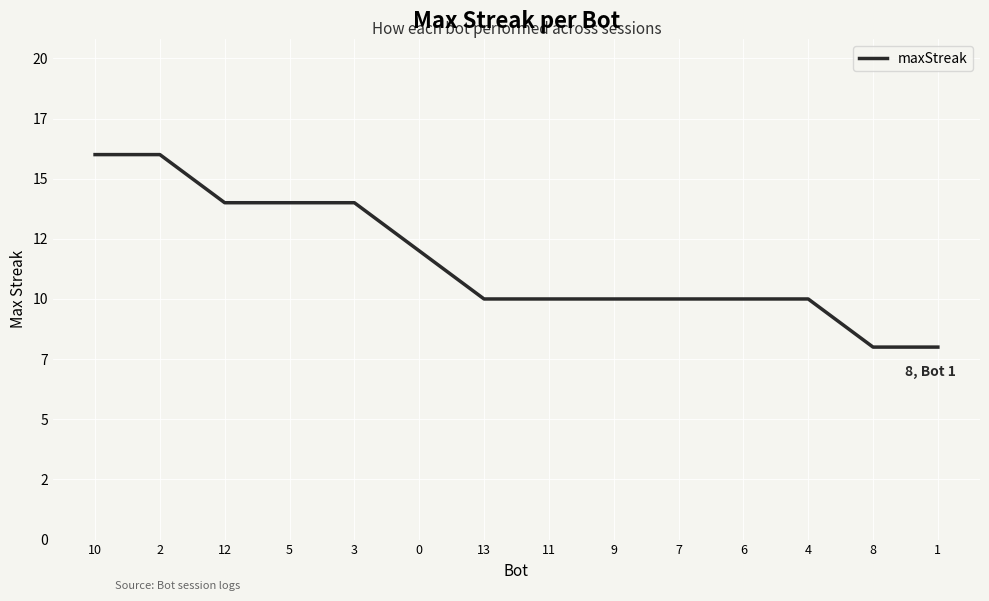

Rank the categories by value from highest to lowest.

10, 2, 12, 5, 3, 0, 13, 11, 9, 7, 6, 4, 8, 1